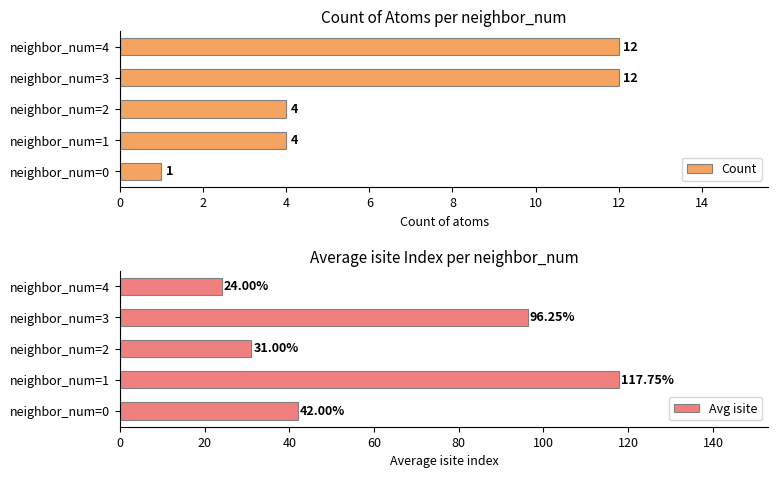

What are all the series names shown in the legend?

Count, Avg isite